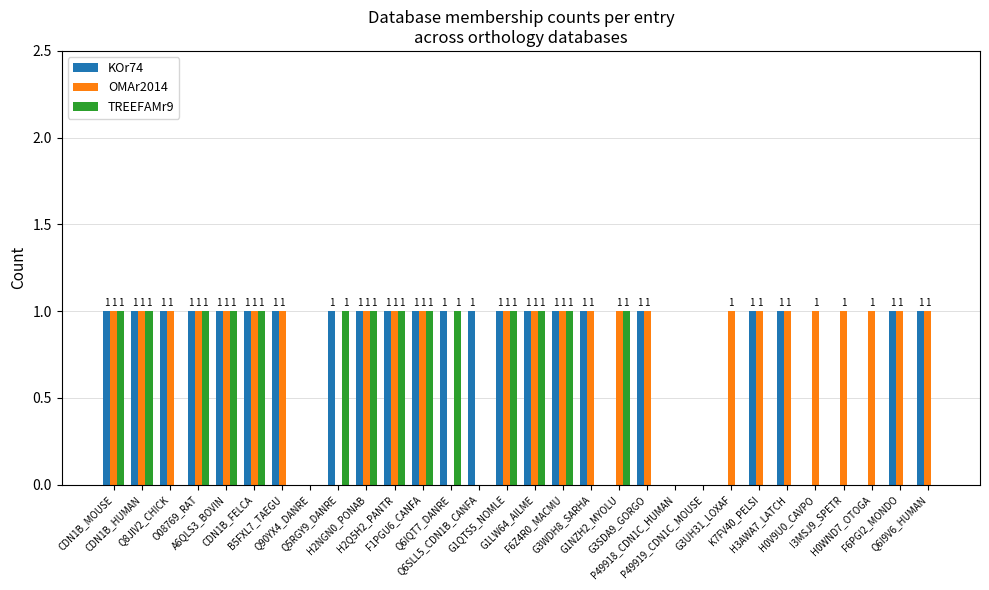

Reading left to right, transcribe all the data shown in this chart.

KOr74: CDN1B_MOUSE=1	CDN1B_HUMAN=1	Q8JIV2_CHICK=1	O08769_RAT=1	A6QLS3_BOVIN=1	CDN1B_FELCA=1	B5FXL7_TAEGU=1	Q90YX4_DANRE=0	Q5RGY9_DANRE=1	H2NGN0_PONAB=1	H2Q5H2_PANTR=1	F1PGU6_CANFA=1	Q6IQT7_DANRE=1	Q6SLL5_CDN1B_CANFA=1	G1QTS5_NOMLE=1	G1LW64_AILME=1	F6Z4R0_MACMU=1	G3WDH8_SARHA=1	G1NZH2_MYOLU=0	G3SDA9_GORGO=1	P49918_CDN1C_HUMAN=0	P49919_CDN1C_MOUSE=0	G3UH31_LOXAF=0	K7FV40_PELSI=1	H3AWA7_LATCH=1	H0V9U0_CAVPO=0	I3MSJ9_SPETR=0	H0WND7_OTOGA=0	F6PGI2_MONDO=1	Q6I9V6_HUMAN=1
OMAr2014: CDN1B_MOUSE=1	CDN1B_HUMAN=1	Q8JIV2_CHICK=1	O08769_RAT=1	A6QLS3_BOVIN=1	CDN1B_FELCA=1	B5FXL7_TAEGU=1	Q90YX4_DANRE=0	Q5RGY9_DANRE=0	H2NGN0_PONAB=1	H2Q5H2_PANTR=1	F1PGU6_CANFA=1	Q6IQT7_DANRE=0	Q6SLL5_CDN1B_CANFA=0	G1QTS5_NOMLE=1	G1LW64_AILME=1	F6Z4R0_MACMU=1	G3WDH8_SARHA=1	G1NZH2_MYOLU=1	G3SDA9_GORGO=1	P49918_CDN1C_HUMAN=0	P49919_CDN1C_MOUSE=0	G3UH31_LOXAF=1	K7FV40_PELSI=1	H3AWA7_LATCH=1	H0V9U0_CAVPO=1	I3MSJ9_SPETR=1	H0WND7_OTOGA=1	F6PGI2_MONDO=1	Q6I9V6_HUMAN=1
TREEFAMr9: CDN1B_MOUSE=1	CDN1B_HUMAN=1	Q8JIV2_CHICK=0	O08769_RAT=1	A6QLS3_BOVIN=1	CDN1B_FELCA=1	B5FXL7_TAEGU=0	Q90YX4_DANRE=0	Q5RGY9_DANRE=1	H2NGN0_PONAB=1	H2Q5H2_PANTR=1	F1PGU6_CANFA=1	Q6IQT7_DANRE=1	Q6SLL5_CDN1B_CANFA=0	G1QTS5_NOMLE=1	G1LW64_AILME=1	F6Z4R0_MACMU=1	G3WDH8_SARHA=0	G1NZH2_MYOLU=1	G3SDA9_GORGO=0	P49918_CDN1C_HUMAN=0	P49919_CDN1C_MOUSE=0	G3UH31_LOXAF=0	K7FV40_PELSI=0	H3AWA7_LATCH=0	H0V9U0_CAVPO=0	I3MSJ9_SPETR=0	H0WND7_OTOGA=0	F6PGI2_MONDO=0	Q6I9V6_HUMAN=0